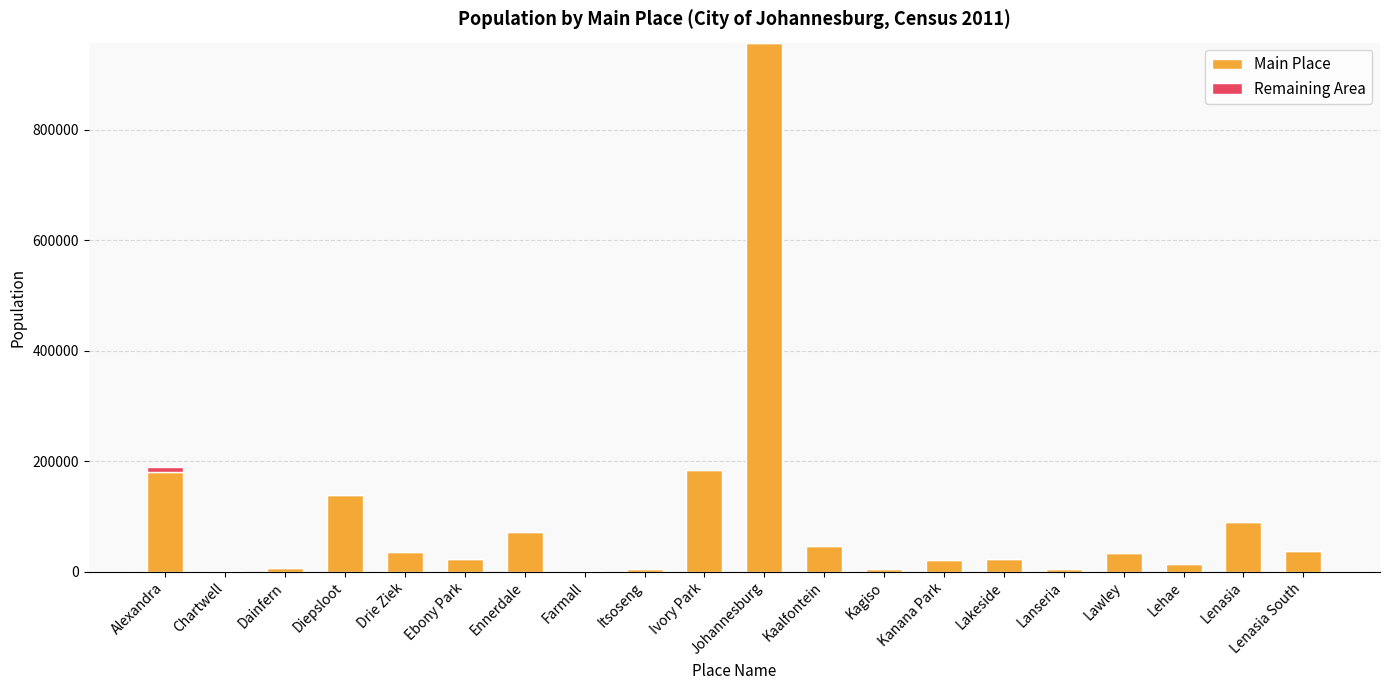

At which category is the sum across all series the highest?

Johannesburg